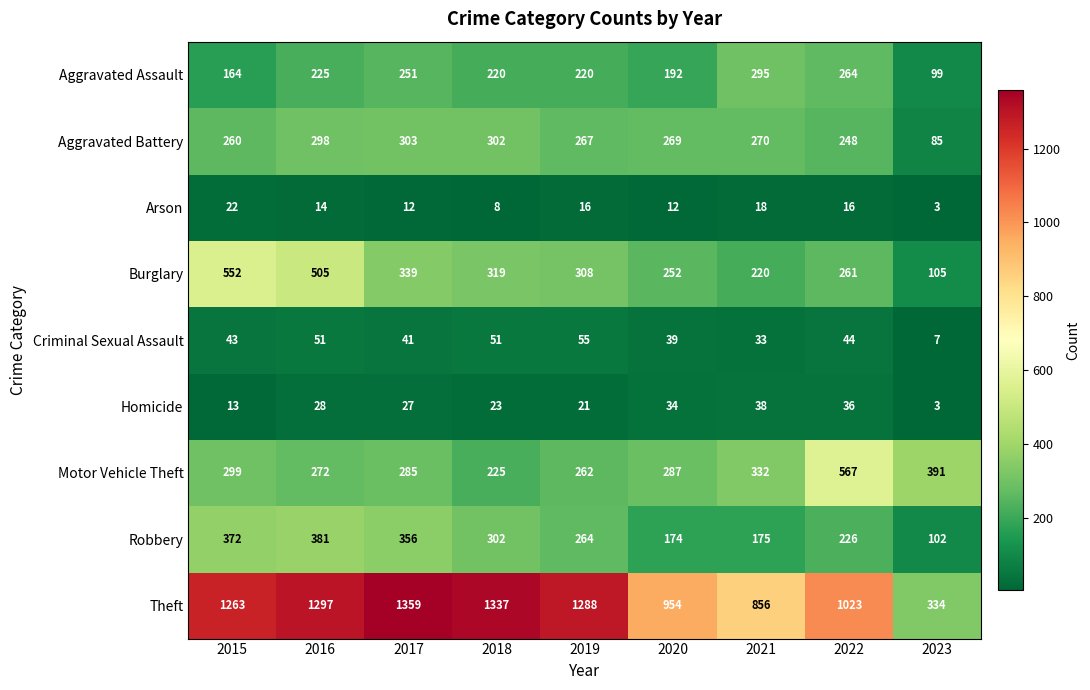

List the labels in order of Aggravated Battery value, largest first.

2017, 2018, 2016, 2021, 2020, 2019, 2015, 2022, 2023